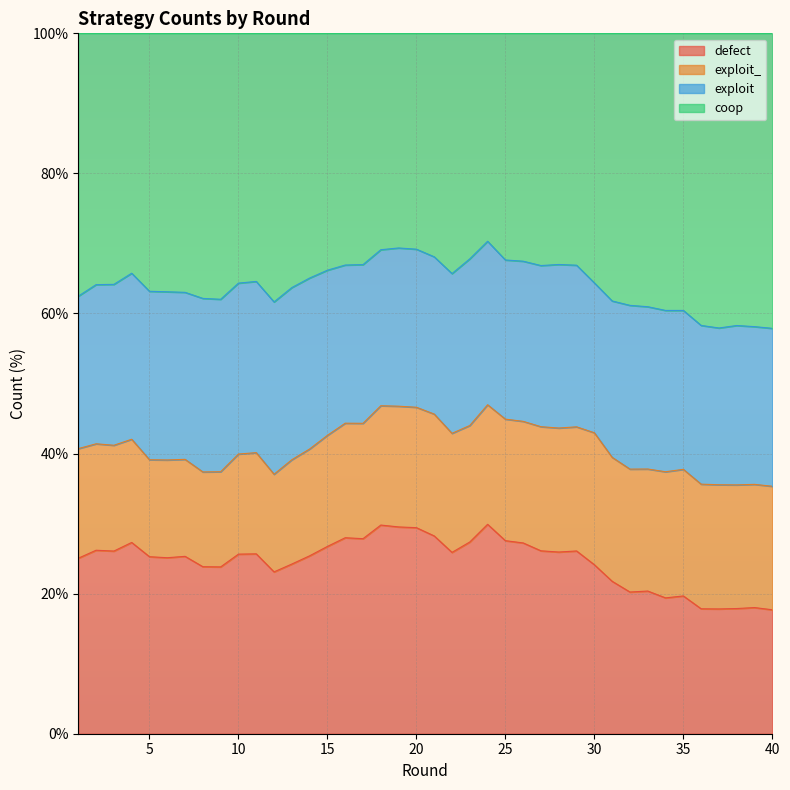

The defect series shows 45.5 at 16. True or false?

False